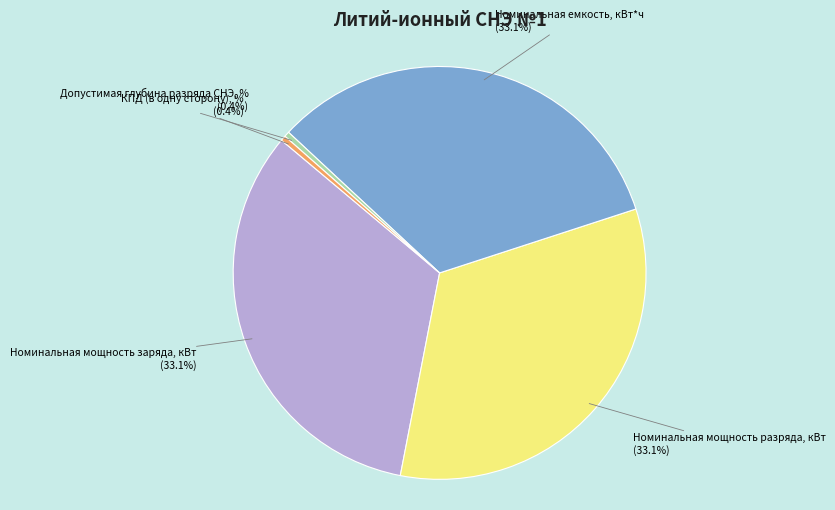

Does Допустимая глубина разряда СНЭ, % account for over 50% of the chart?

No